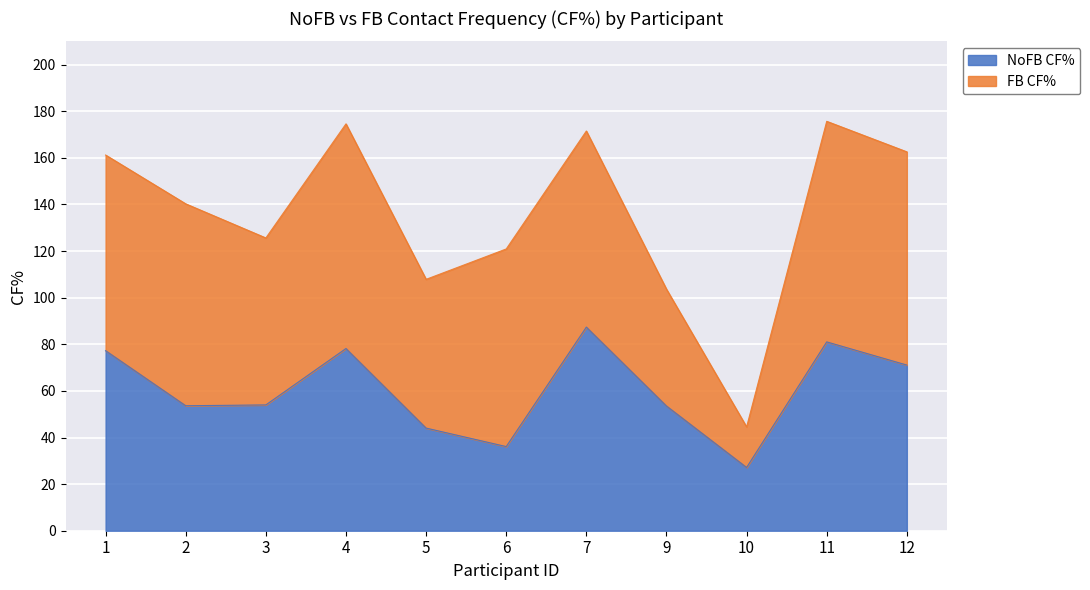

Is it true that the value at 3 is 75.2?

False